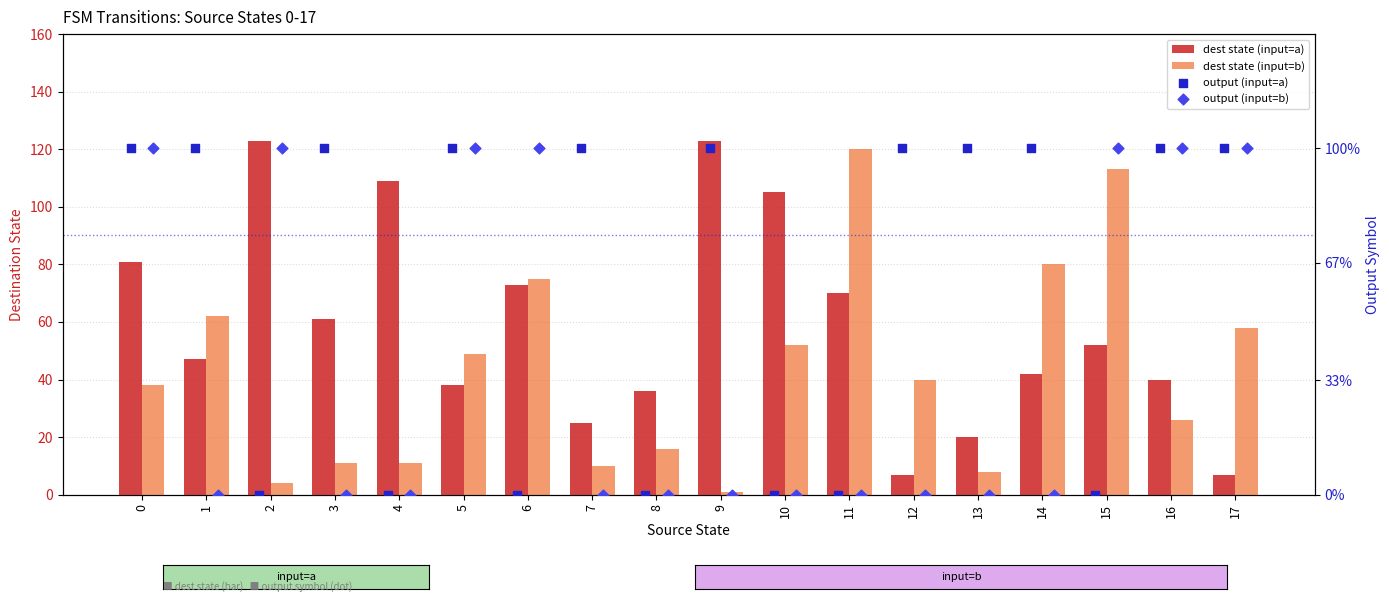

What are all the series names shown in the legend?

dest state (input=a), dest state (input=b), output (input=a), output (input=b)